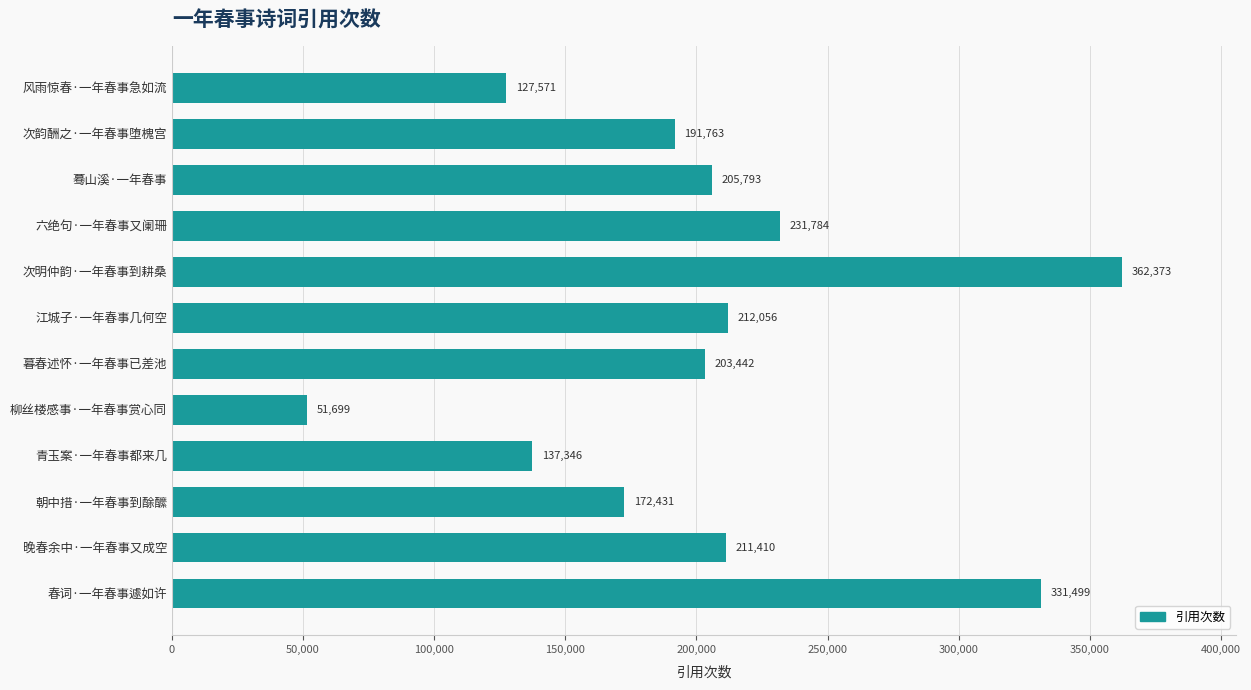

Count the number of categories in the chart.

12